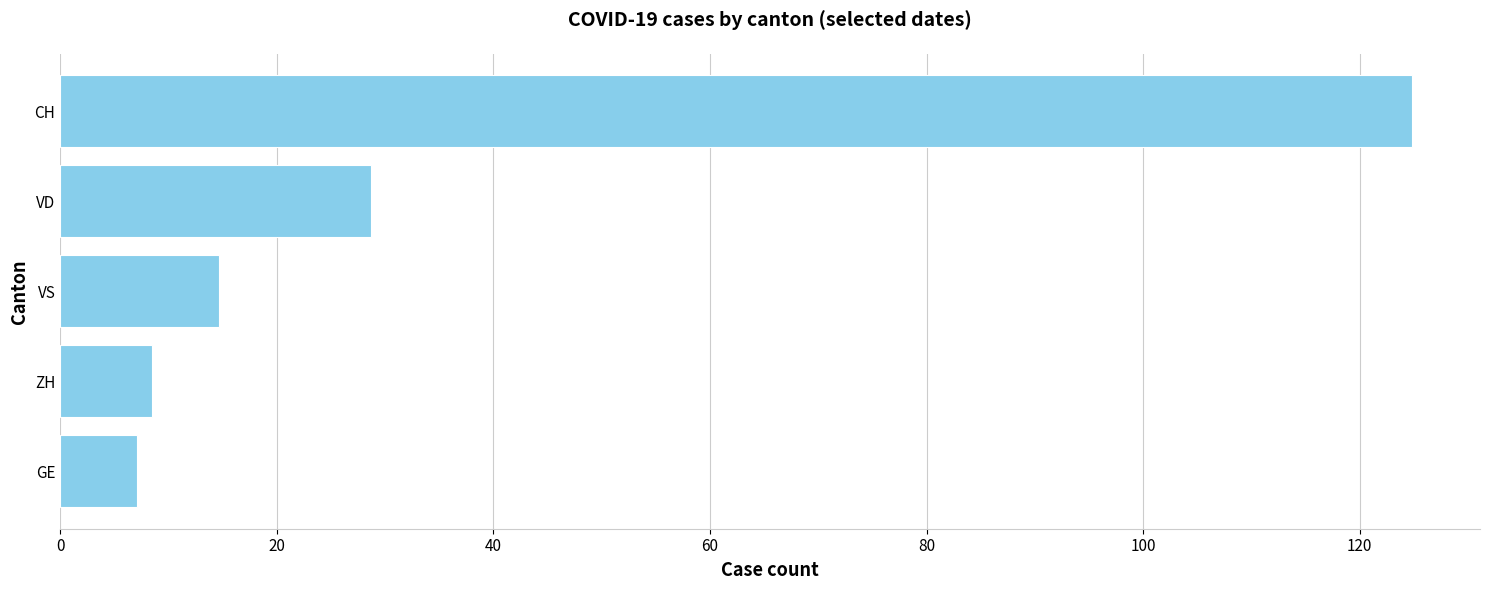

Reading bottom to top, list all the values displayed in this chart.

GE=7.1	ZH=8.5	VS=14.7	VD=28.7	CH=124.9